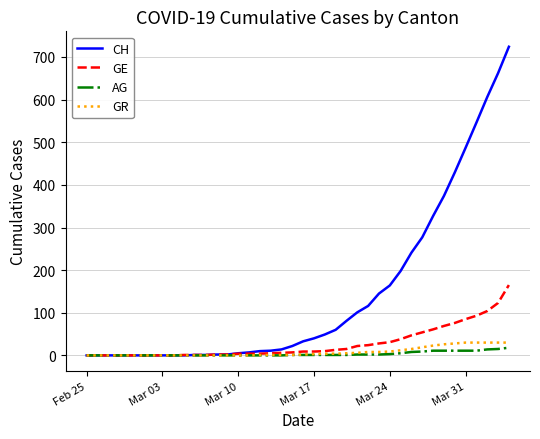

Which series has the widest spread of values?

CH